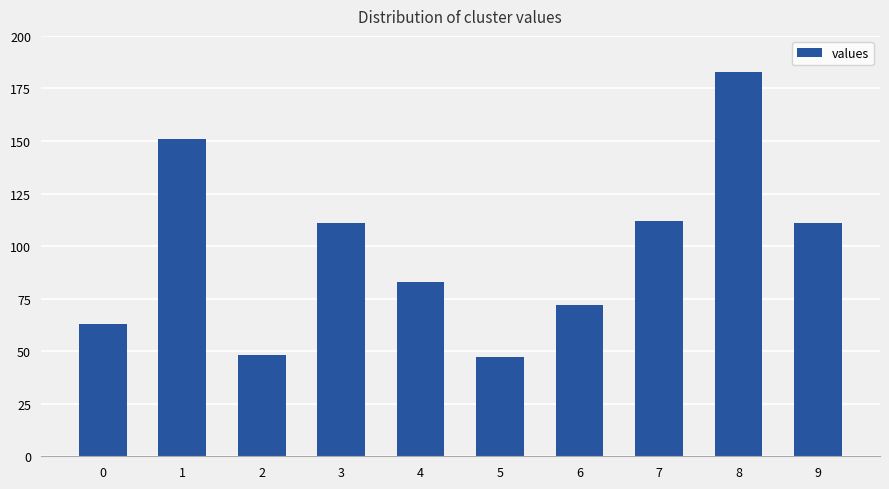

Reading left to right, transcribe all the data shown in this chart.

0=63	1=151	2=48	3=111	4=83	5=47	6=72	7=112	8=183	9=111